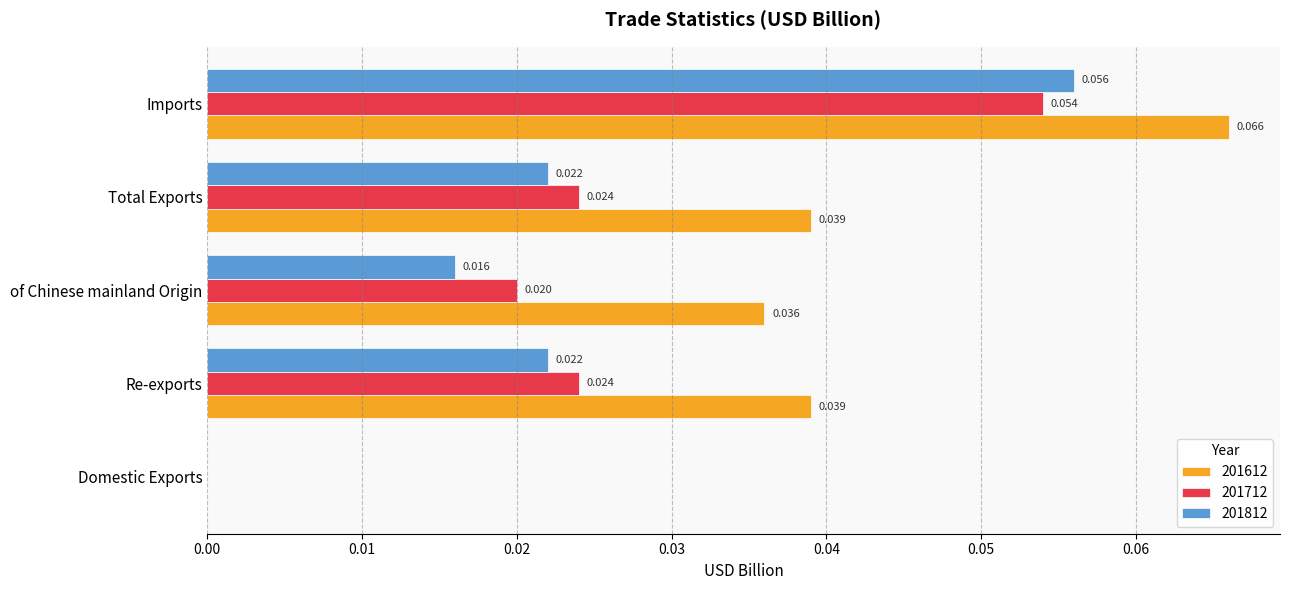

Is the value of 201712 at of Chinese mainland Origin greater than the value of 201812 at Total Exports?

No